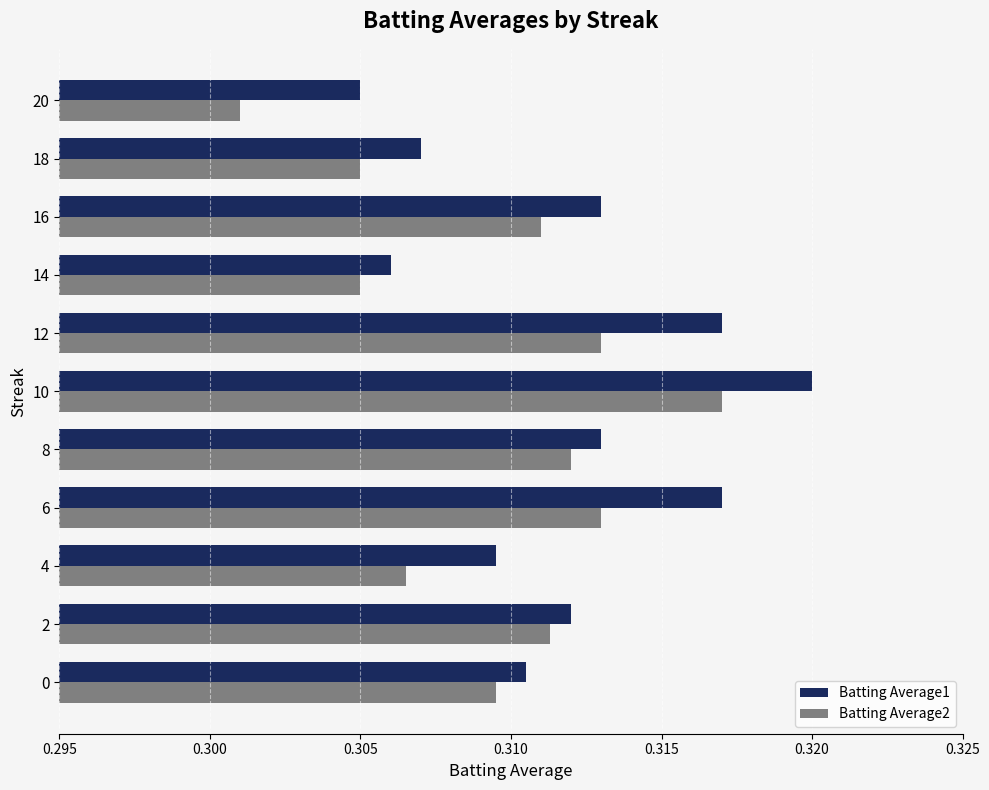

At 8, list the series in order from smallest to largest.

Batting Average2, Batting Average1